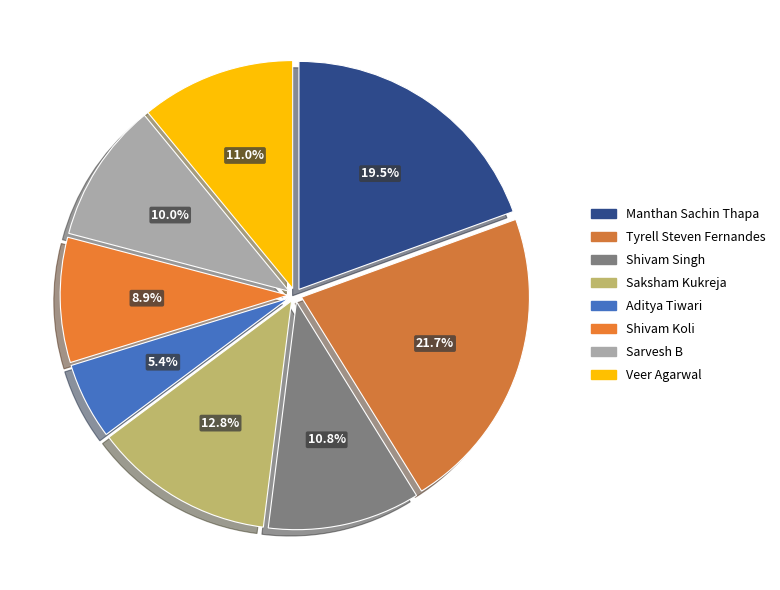

How many slices are in this pie chart?

8